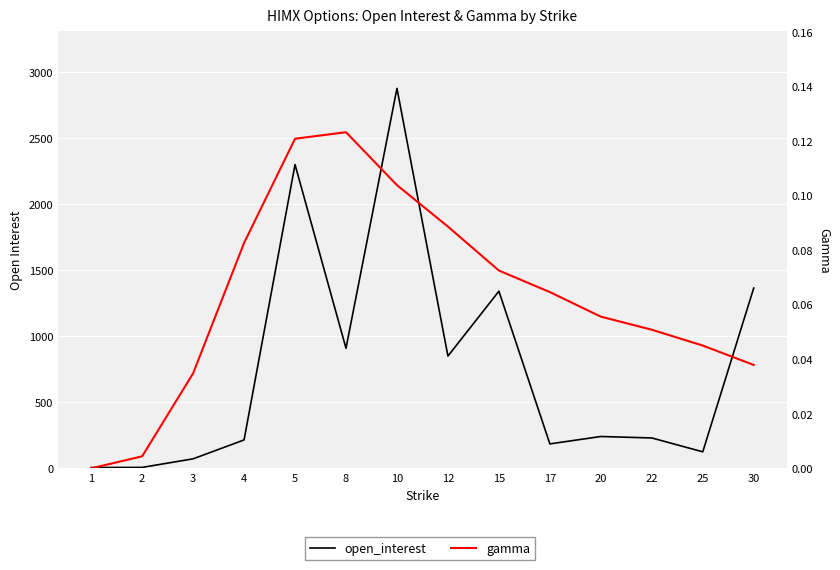

Is the value of gamma at 30 greater than the value of open_interest at 17?

No